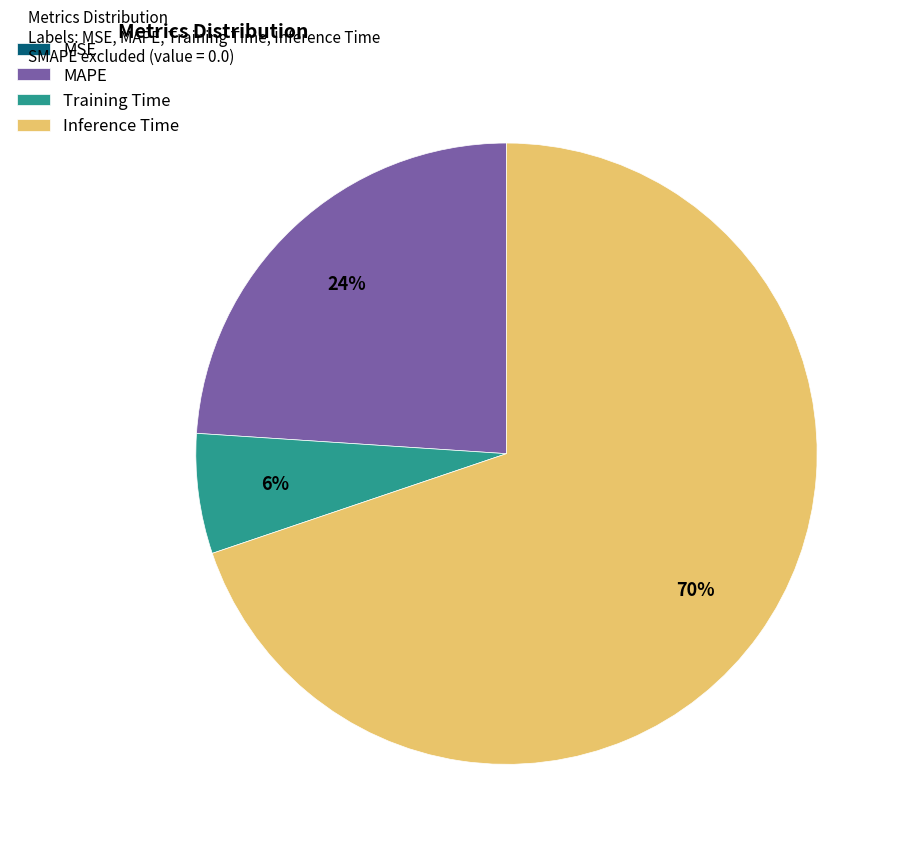

Which category accounts for the majority?

Inference Time